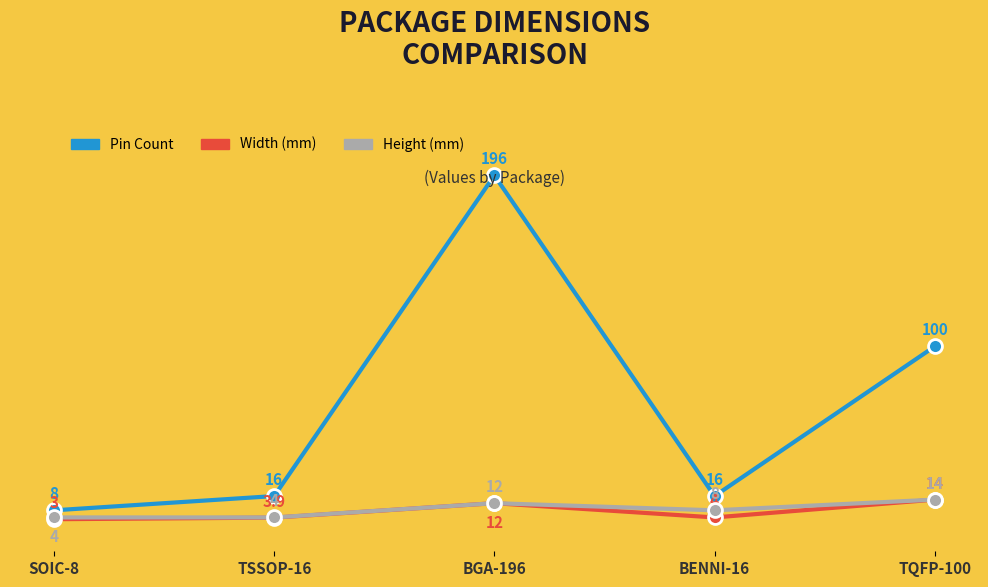

Read the Width (mm) value at BENNI-16.

4.0